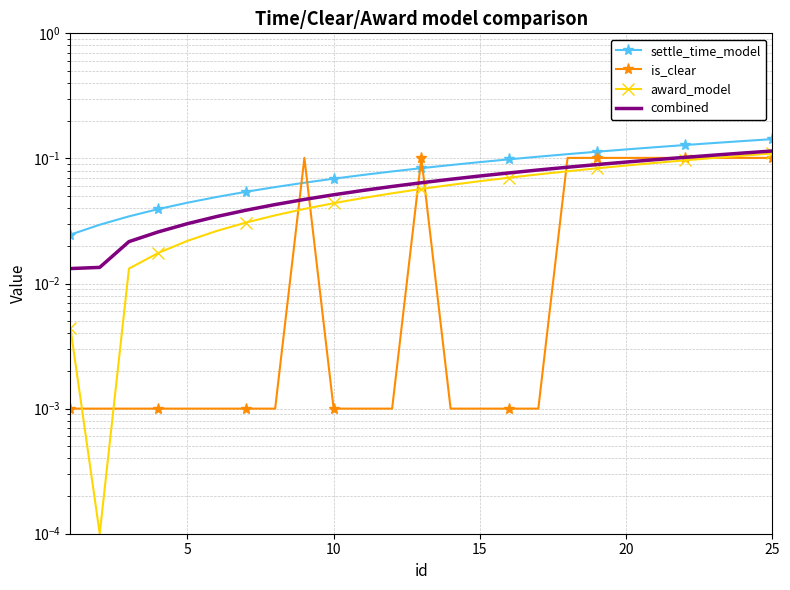

What is the sum of all combined values?

1.6